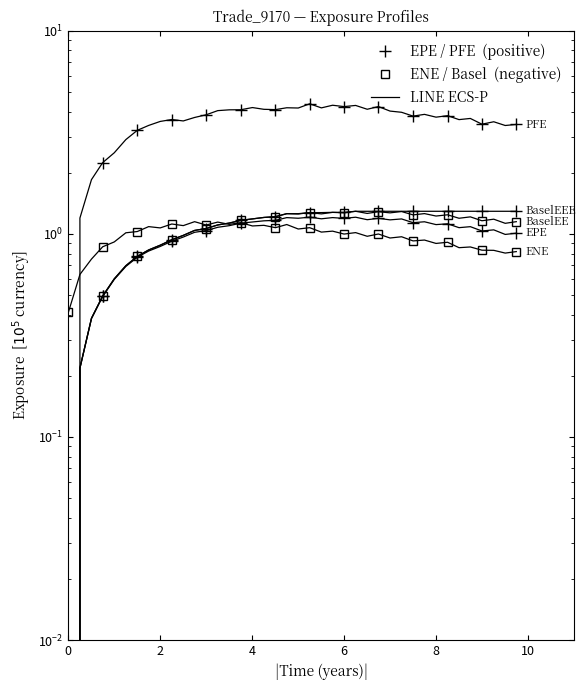

At how many categories does at least one series exceed 1?

39